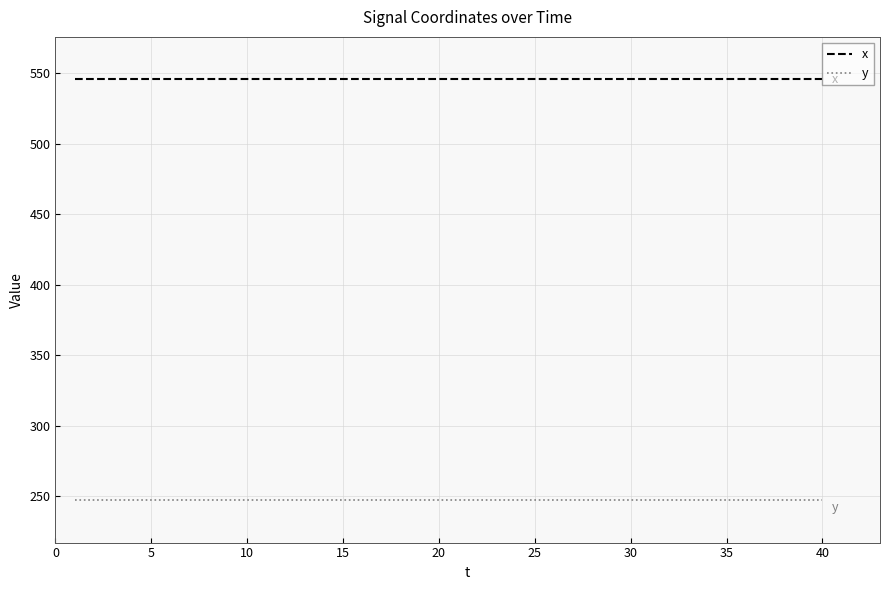

True or false: x and y intersect in this chart.

False